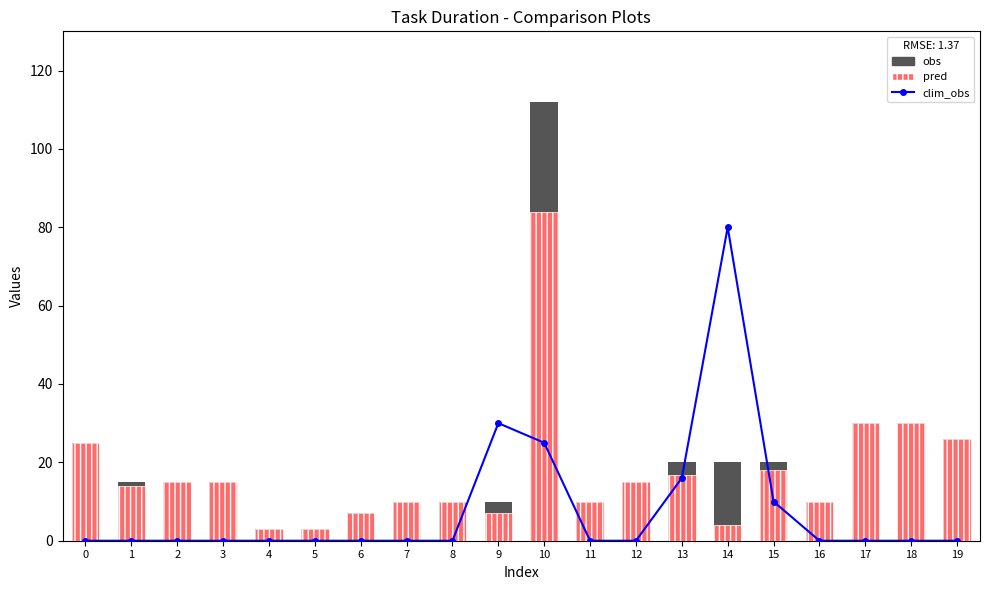

Reading right to left, what are all the values shown in this chart?

clim_obs: 19=0.0	18=0.0	17=0.0	16=0.0	15=10.0	14=80.0	13=16.0	12=0.0	11=0.0	10=25.0	9=30.0	8=0.0	7=0.0	6=0.0	5=0.0	4=0.0	3=0.0	2=0.0	1=0.0	0=0.0
obs: 19=26.0	18=30.0	17=30.0	16=10.0	15=20.0	14=20.0	13=20.0	12=15.0	11=10.0	10=112.0	9=10.0	8=10.0	7=10.0	6=7.0	5=3.0	4=3.0	3=15.0	2=15.0	1=15.0	0=25.0
pred: 19=26.0	18=30.0	17=30.0	16=10.0	15=18.0	14=4.0	13=16.8	12=15.0	11=10.0	10=84.0	9=7.0	8=10.0	7=10.0	6=7.0	5=3.0	4=3.0	3=15.0	2=15.0	1=14.0	0=25.0